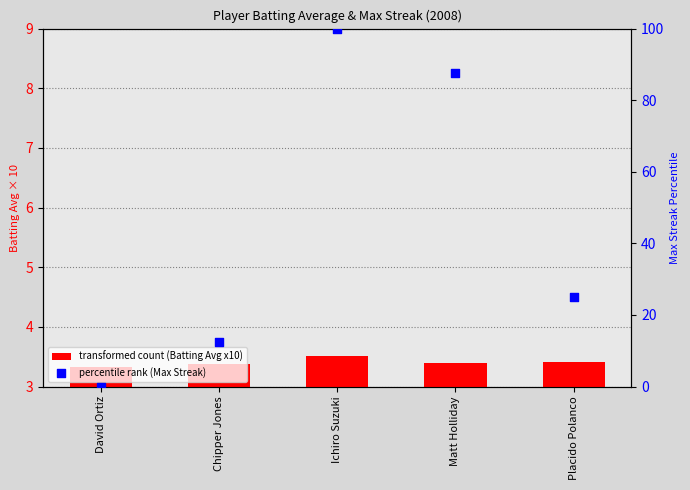

What is the total value across all series at David Ortiz?

3.3